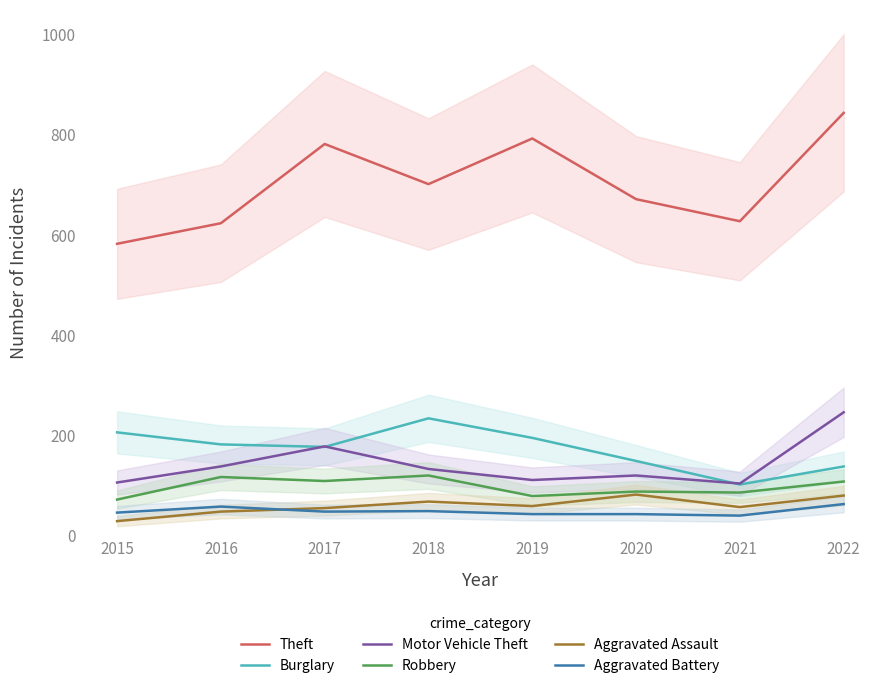

How many data points in Aggravated Battery are above 48?

3